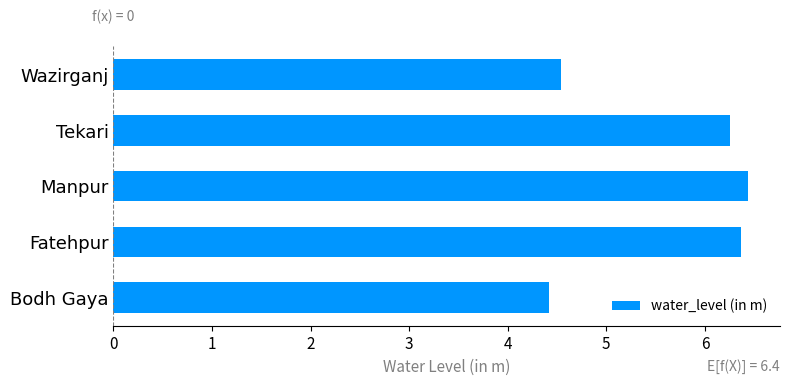

What is the change in value from Bodh Gaya to Manpur?

+2.0